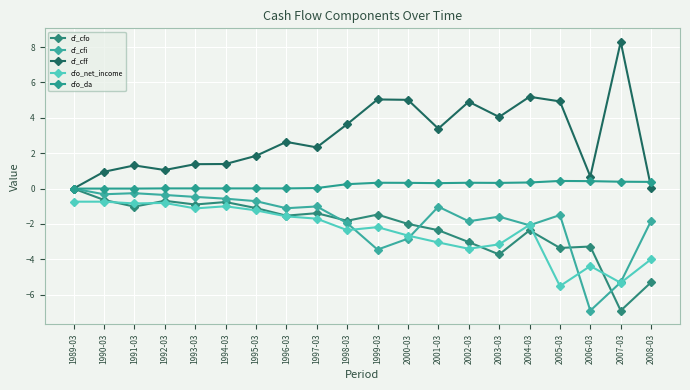

How many interior local peaks does the cf_cfi series have?

5